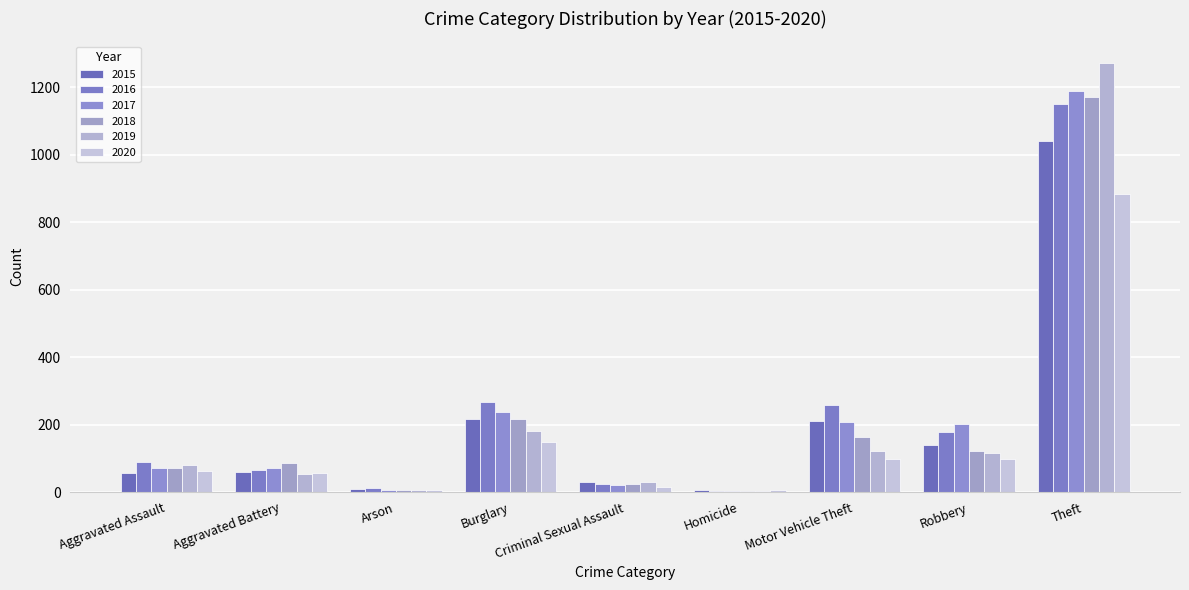

Which has a higher value, Criminal Sexual Assault or Homicide?

Criminal Sexual Assault